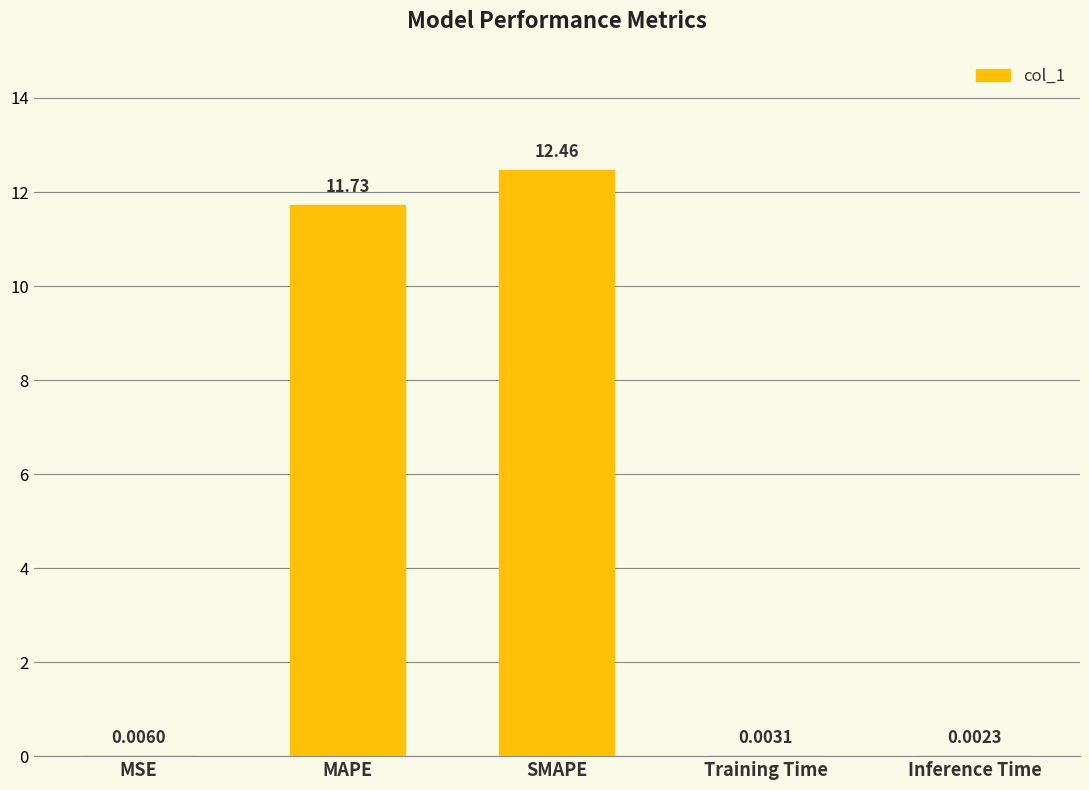

What is the average value?

4.8